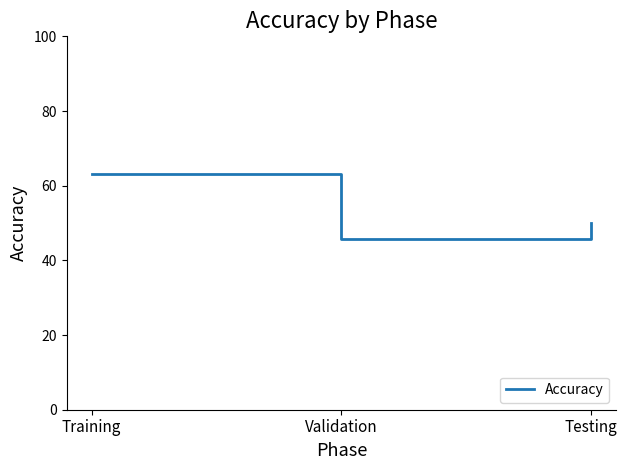

Rank the categories by value from lowest to highest.

Validation, Testing, Training